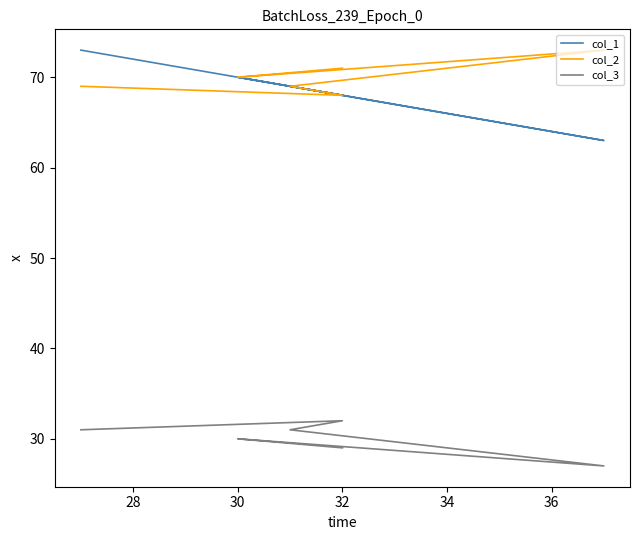

Count the number of categories in the chart.

6